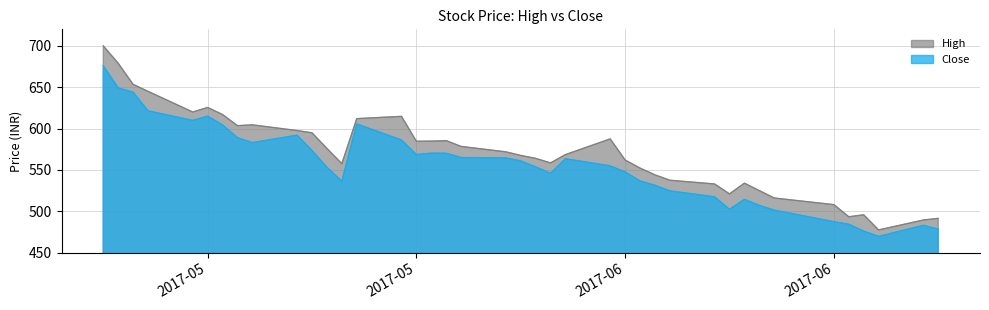

How many lines are shown in the chart?

2